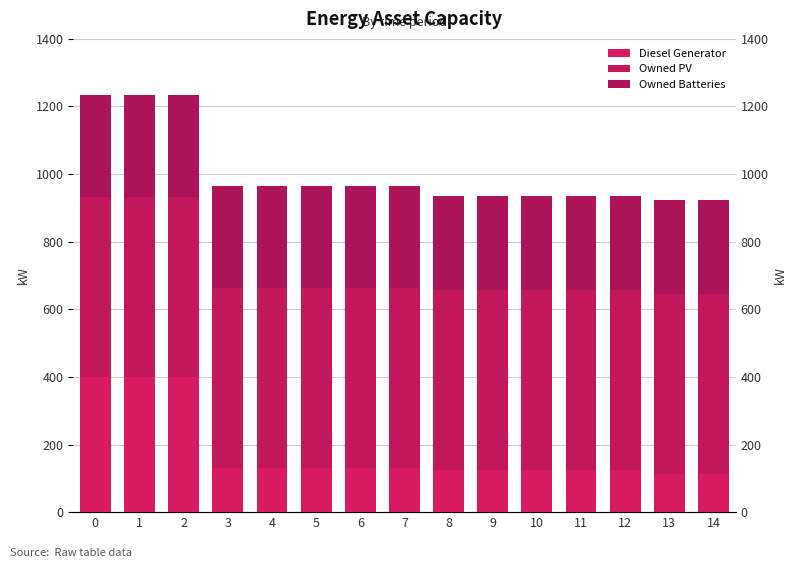

Between 1 and 13, which is larger?

1